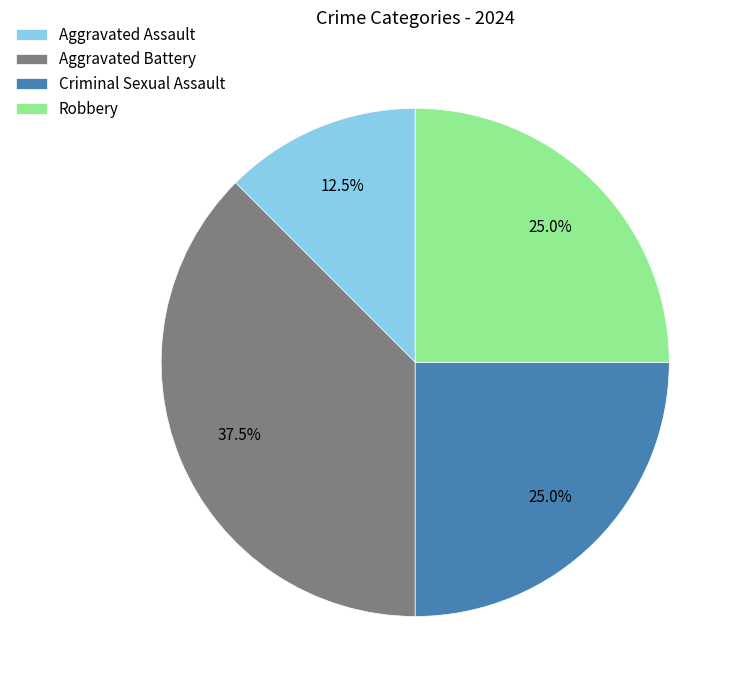

Which has a higher value, Criminal Sexual Assault or Aggravated Assault?

Criminal Sexual Assault